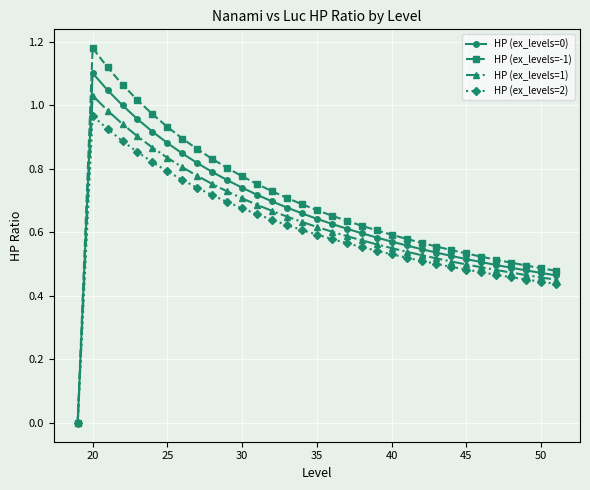

Does the chart display data point markers on the line(s)?

Yes